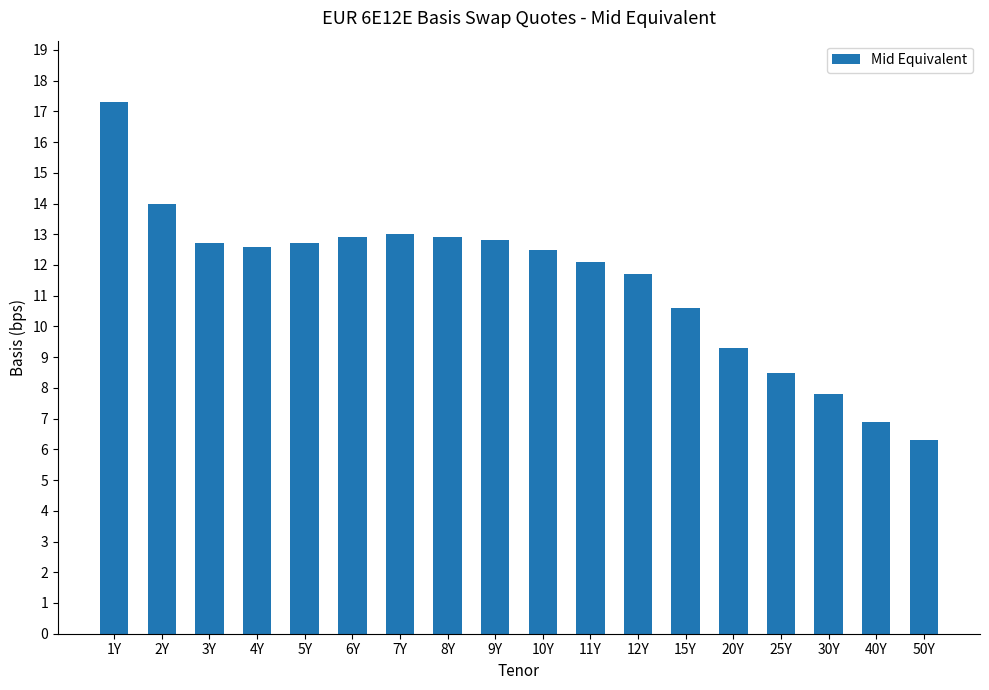

What is the ratio of the value at 12Y to the value at 1Y?

0.7